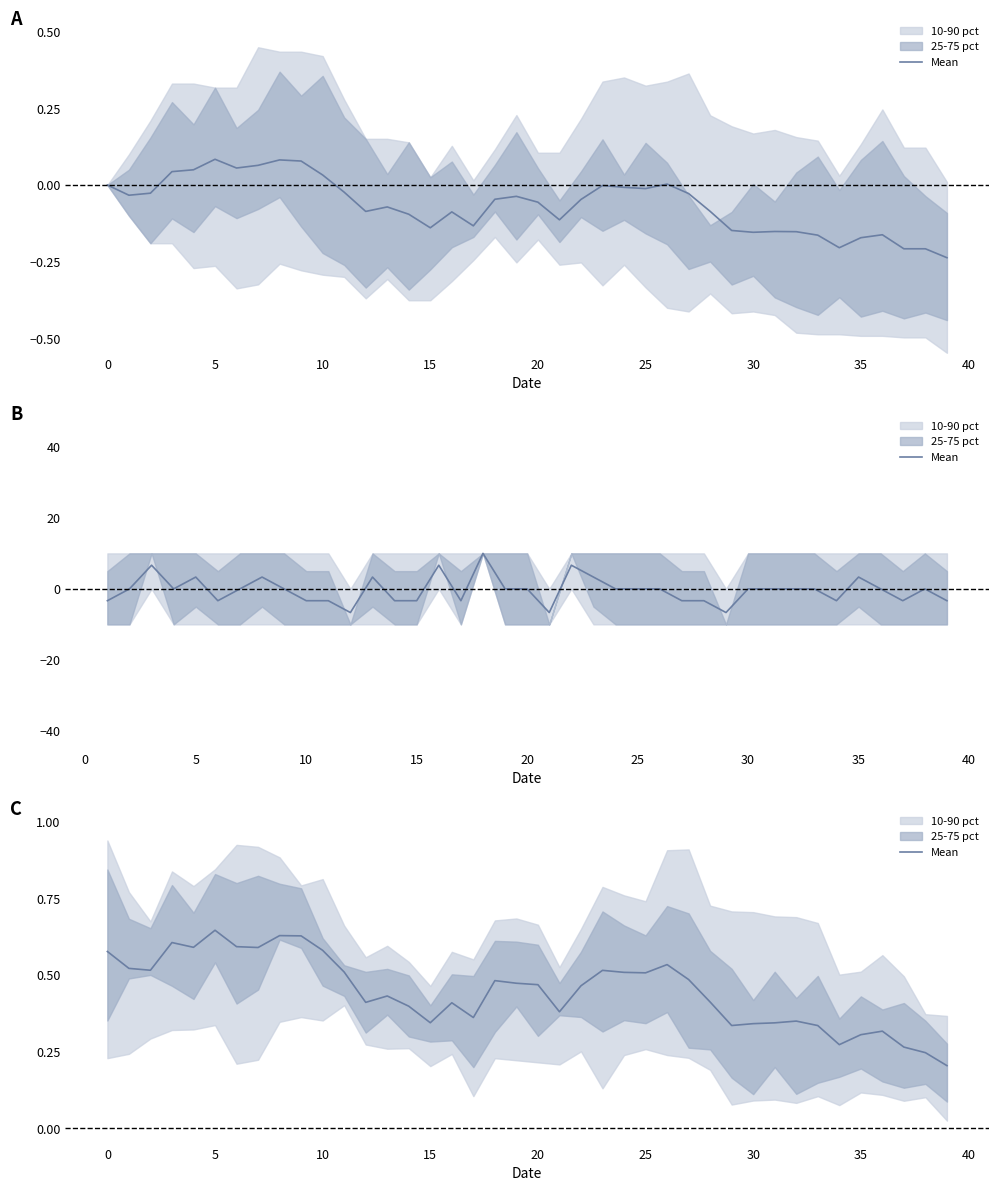

How many points are higher than both their immediate neighbors (excluding endpoints)?

10